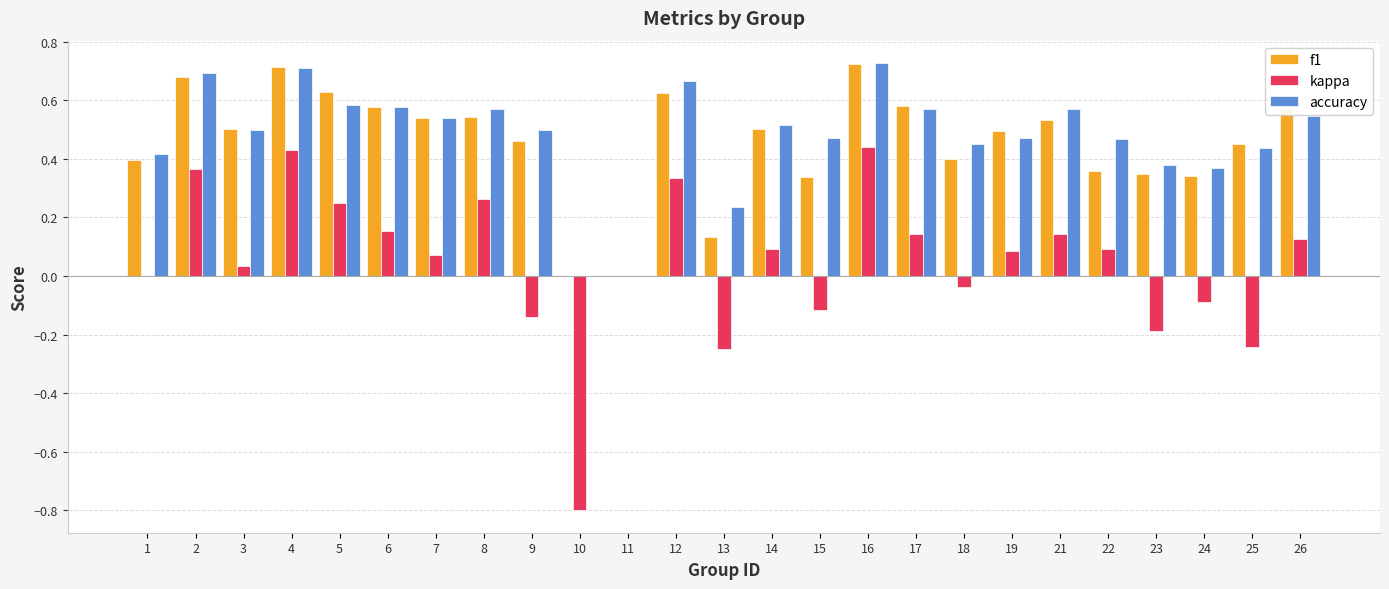

What is the sum of the f1 values at 14 and 23?

0.9